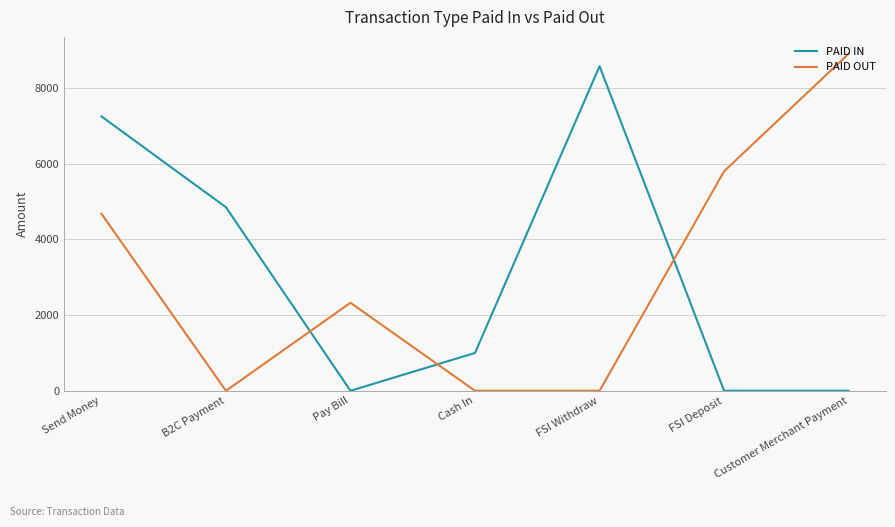

How many lines are shown in the chart?

2